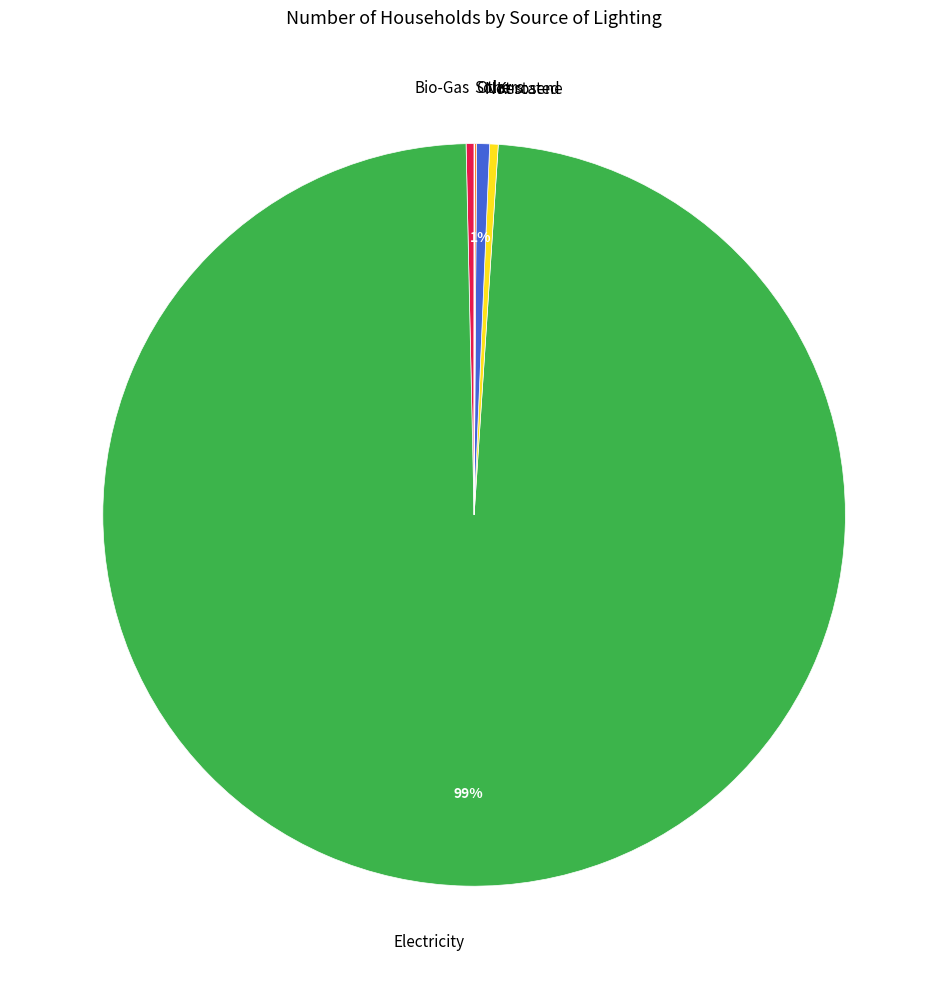

Does Bio-Gas account for over 50% of the chart?

No